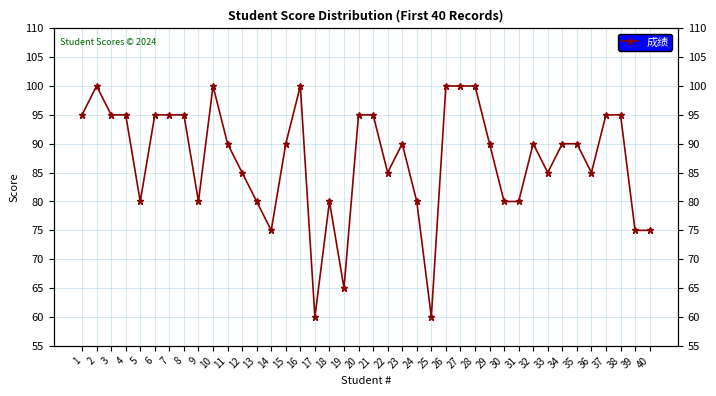

At which category does the data reach its first local peak?

2